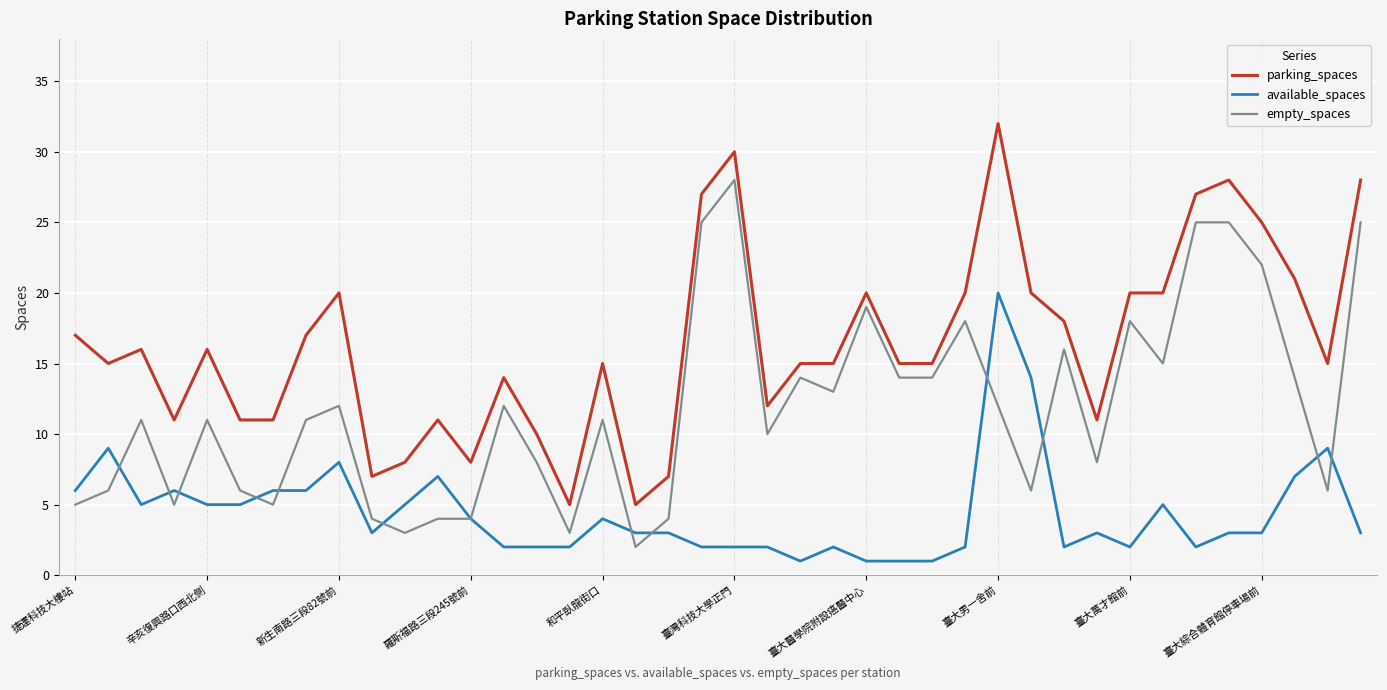

What is the smallest value displayed?

1